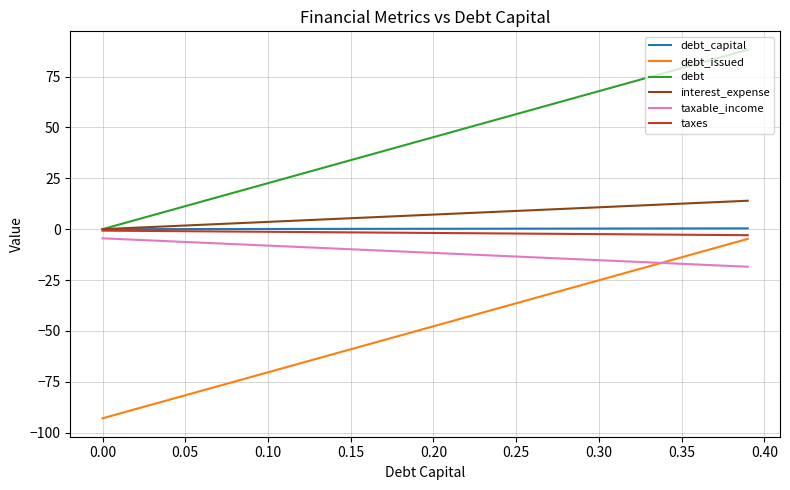

Which series has the largest total across all categories?

debt